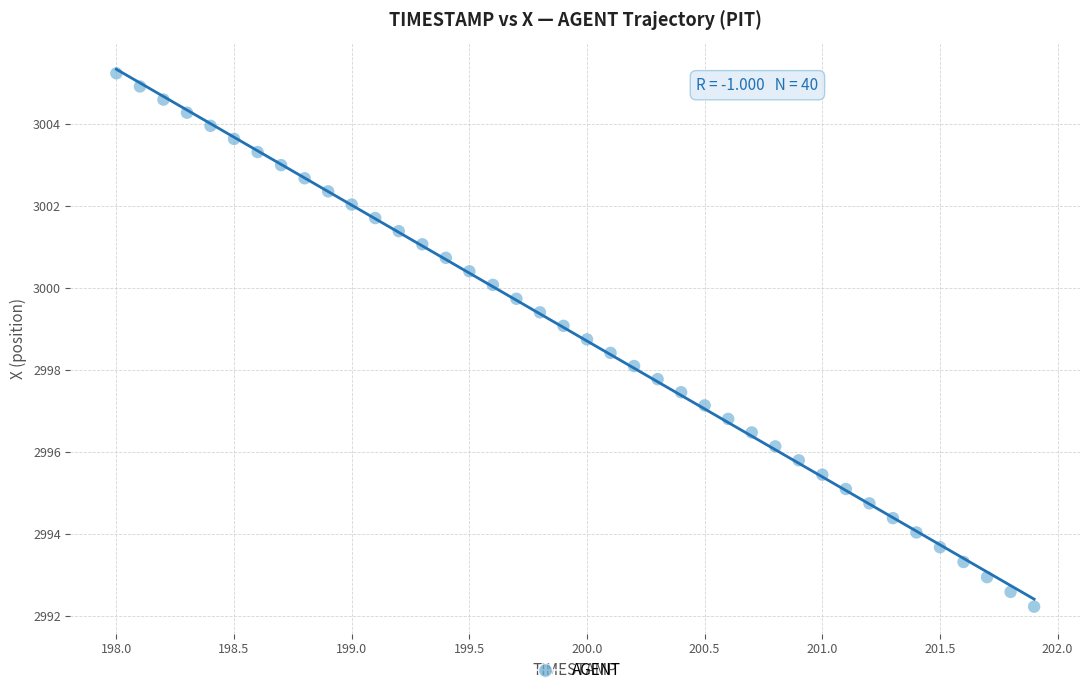

What is the range of X values (max minus min)?

3.9